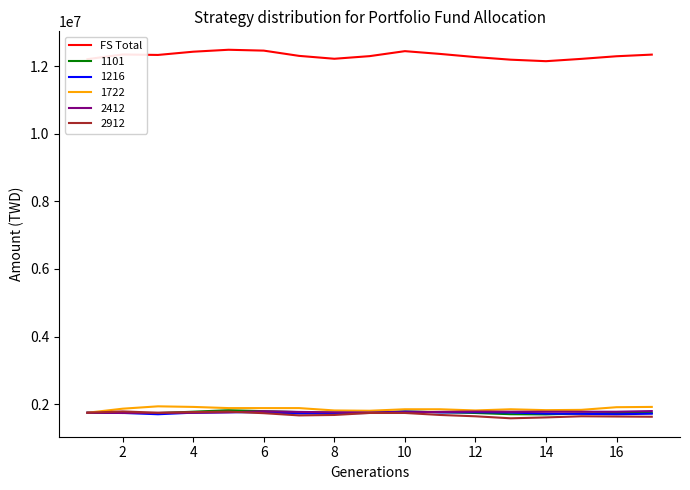

What is the lowest value of the 1722 series?

1743936.0